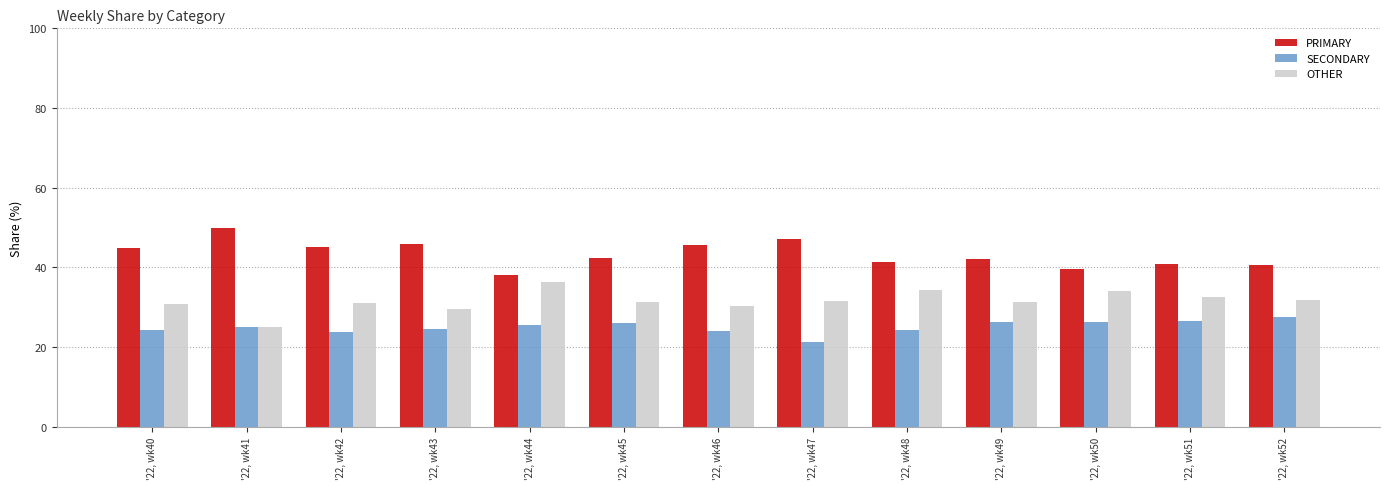

The PRIMARY series shows 68.4 at '22, wk47. True or false?

False